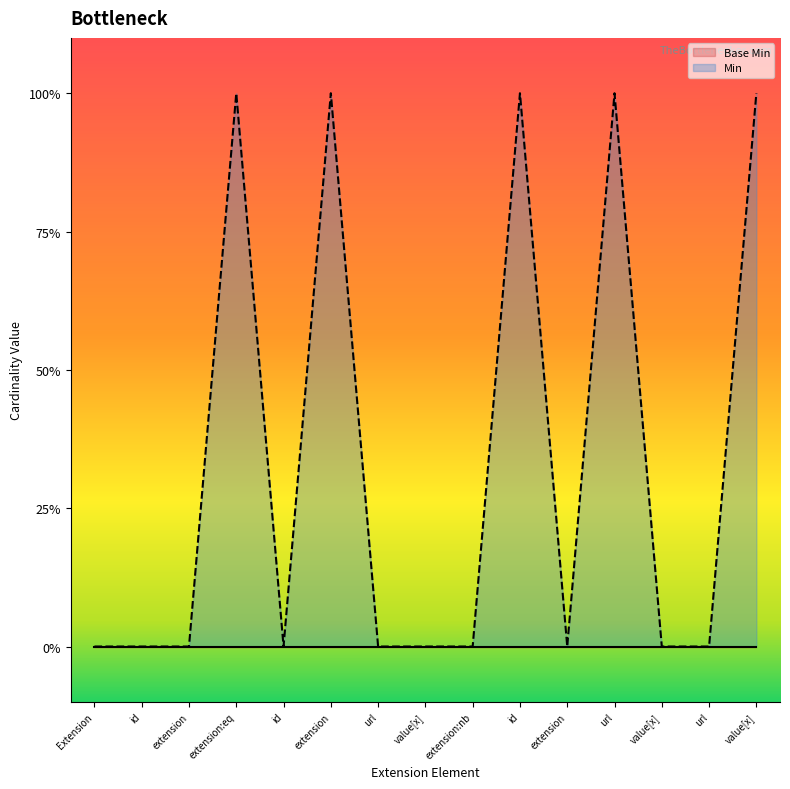

How many data points does each series have?

15